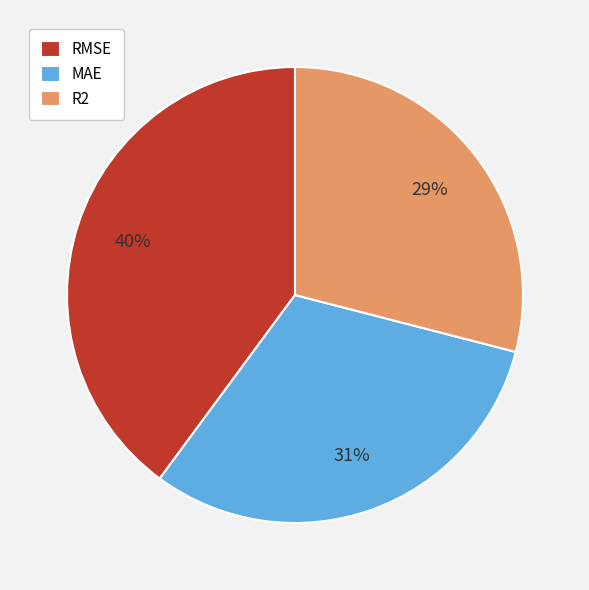

Between R2 and MAE, which is larger?

MAE